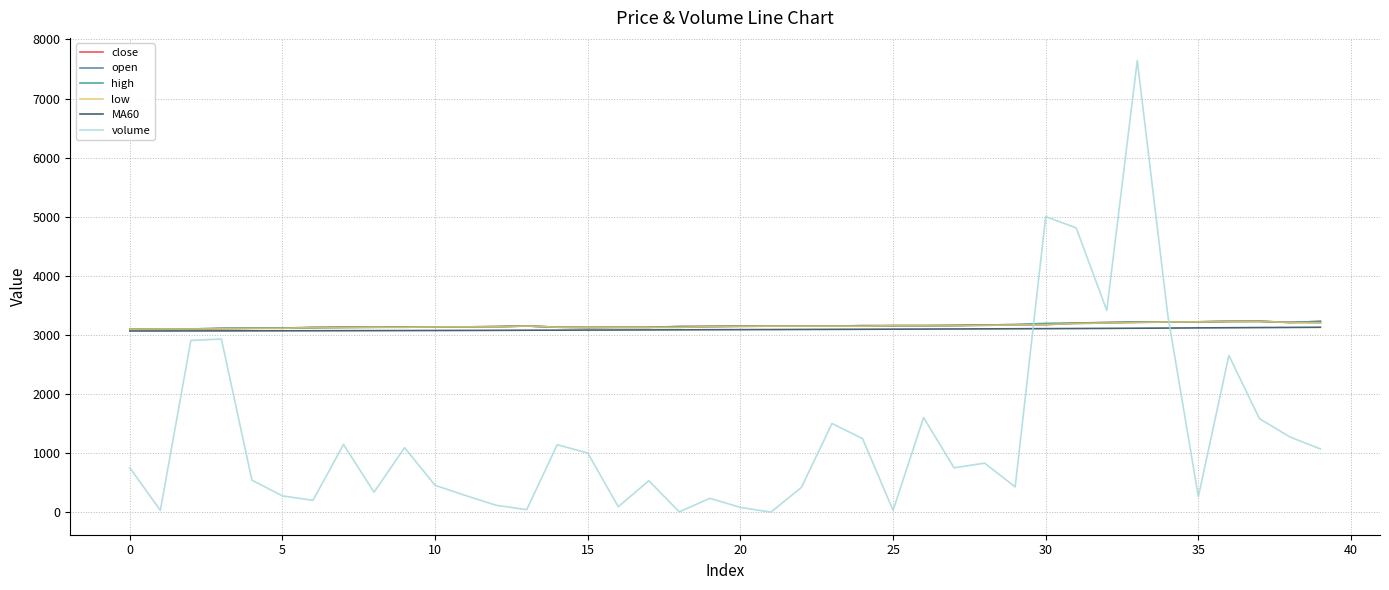

Which series has the widest spread of values?

volume